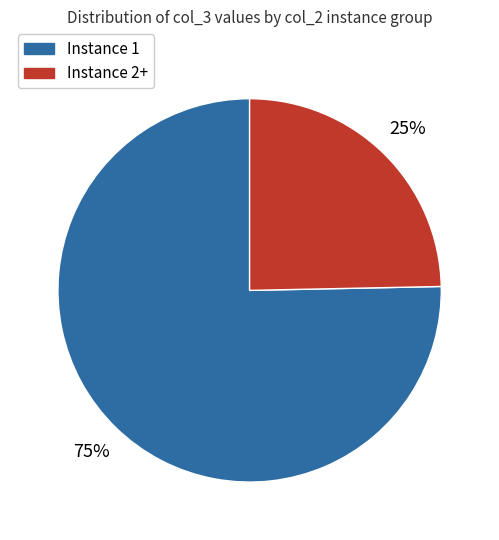

Is there any slice that represents more than half of the pie?

Yes